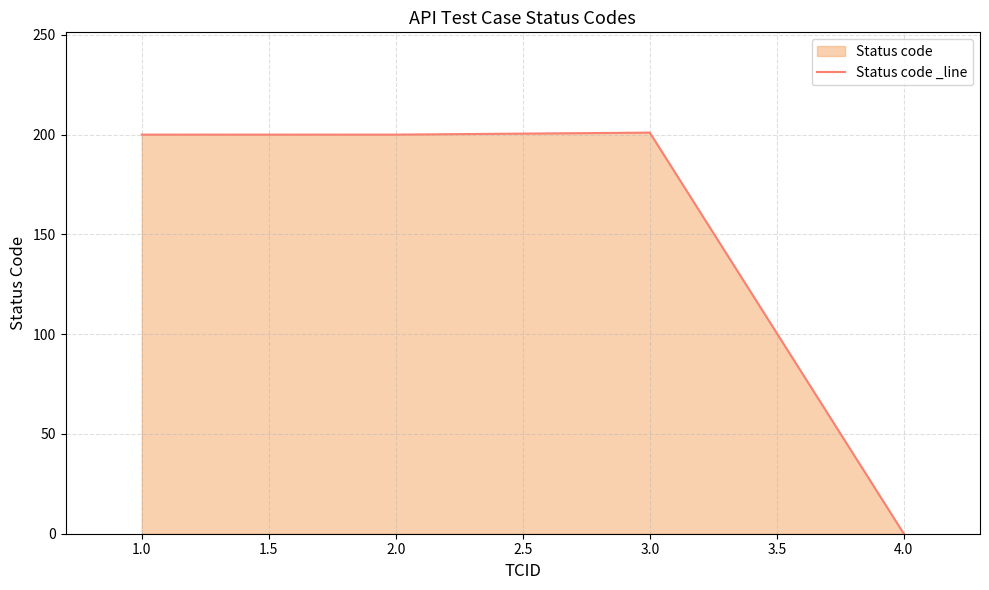

What value does the data have at 3.0?

201